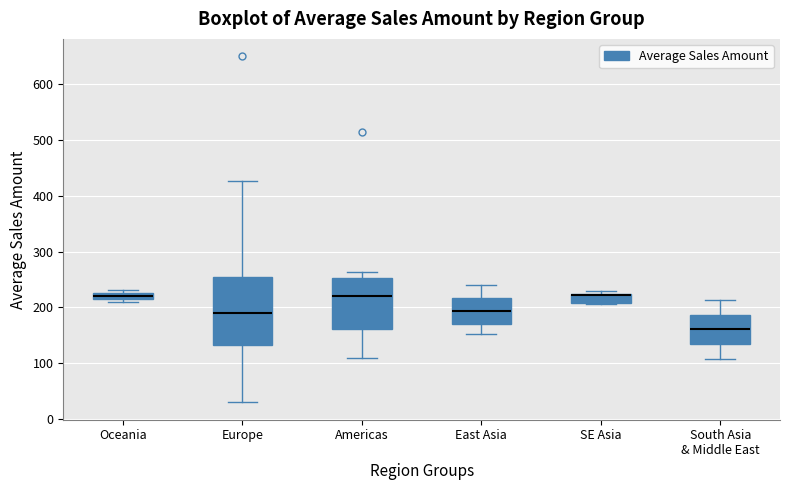

Where is the lower edge of the box for Oceania on the y-axis? The values are not printed on the chart, so give them approximately, as read against the axis.

210